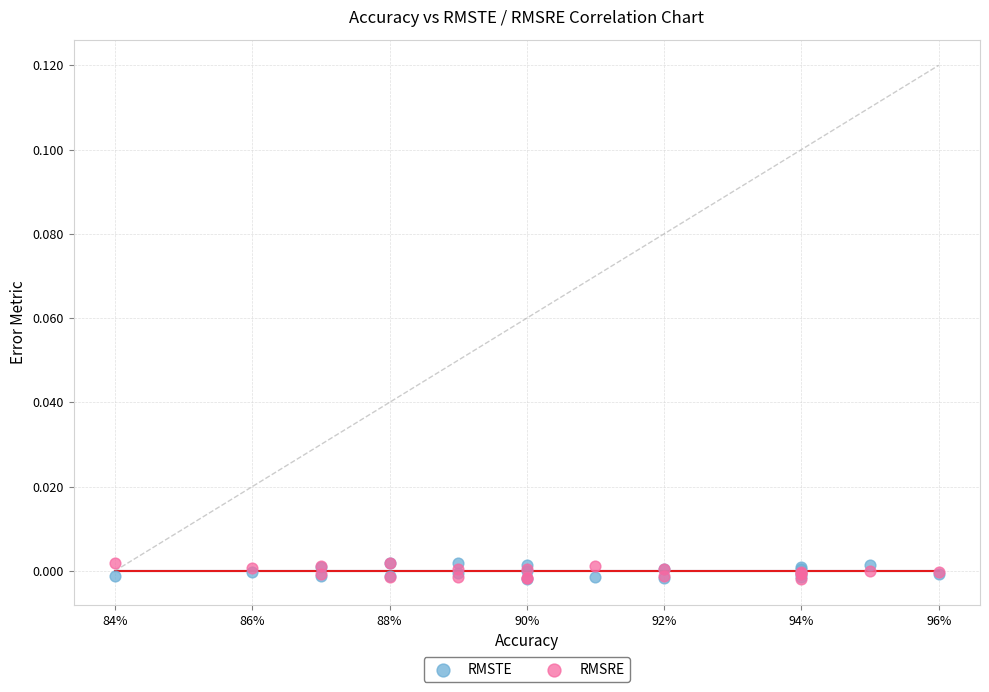

What are all the series names shown in the legend?

RMSTE, RMSRE